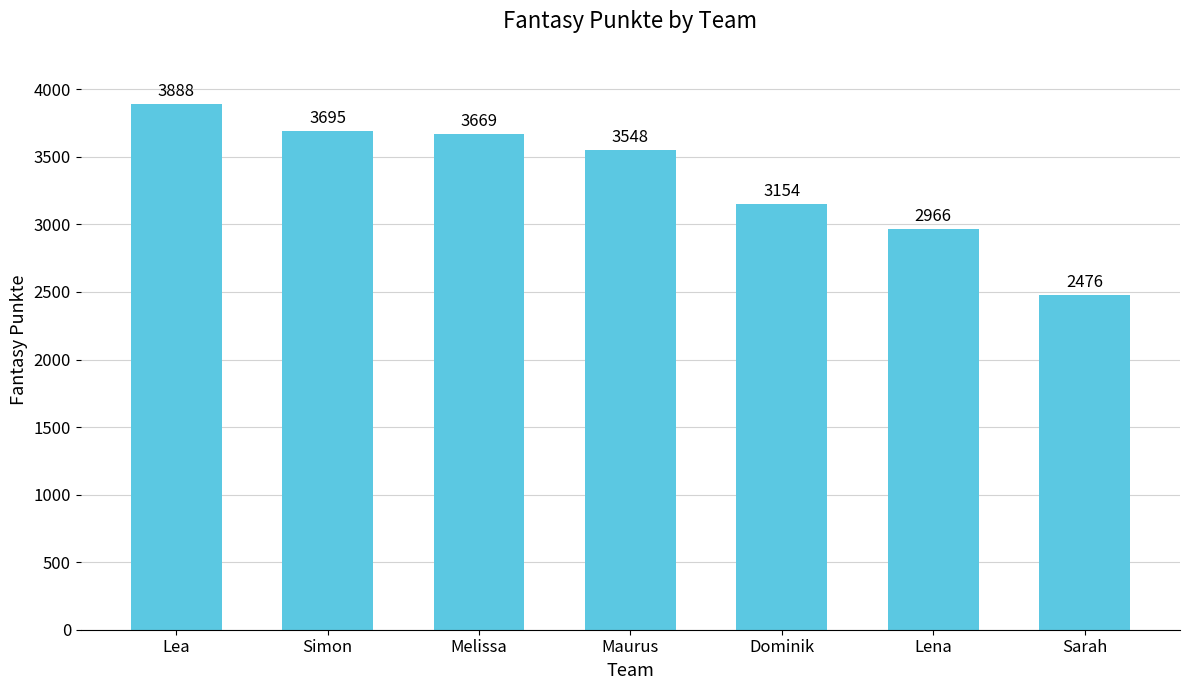

Reading right to left, list all the values displayed in this chart.

2476	2966	3154	3548	3669	3695	3888